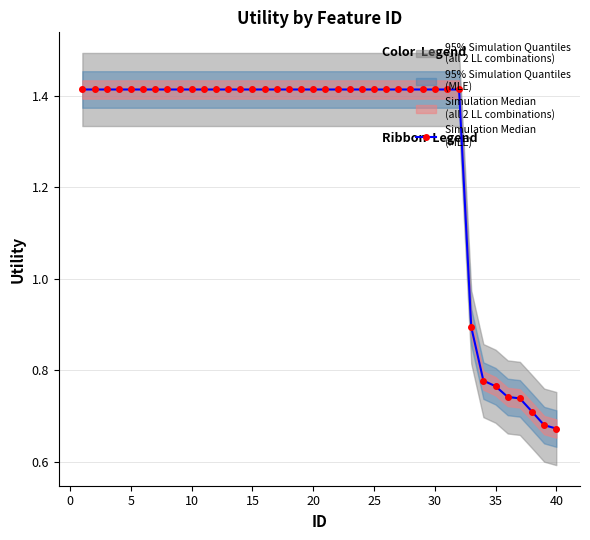

What is the average value?

1.3